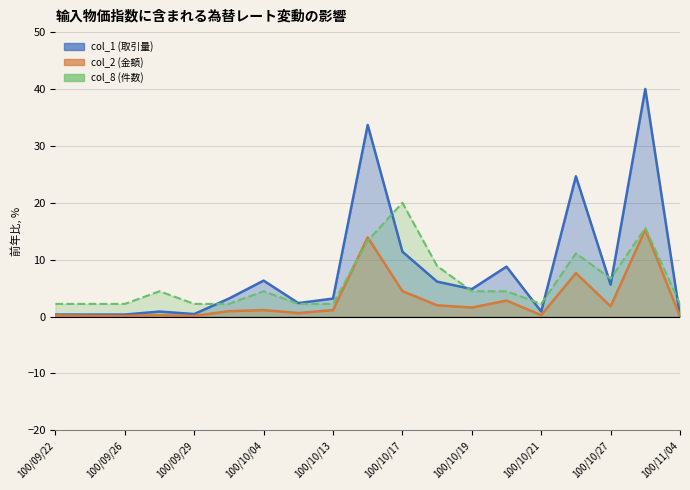

True or false: col_2 has a value of 1.1 at 100/10/13.

True